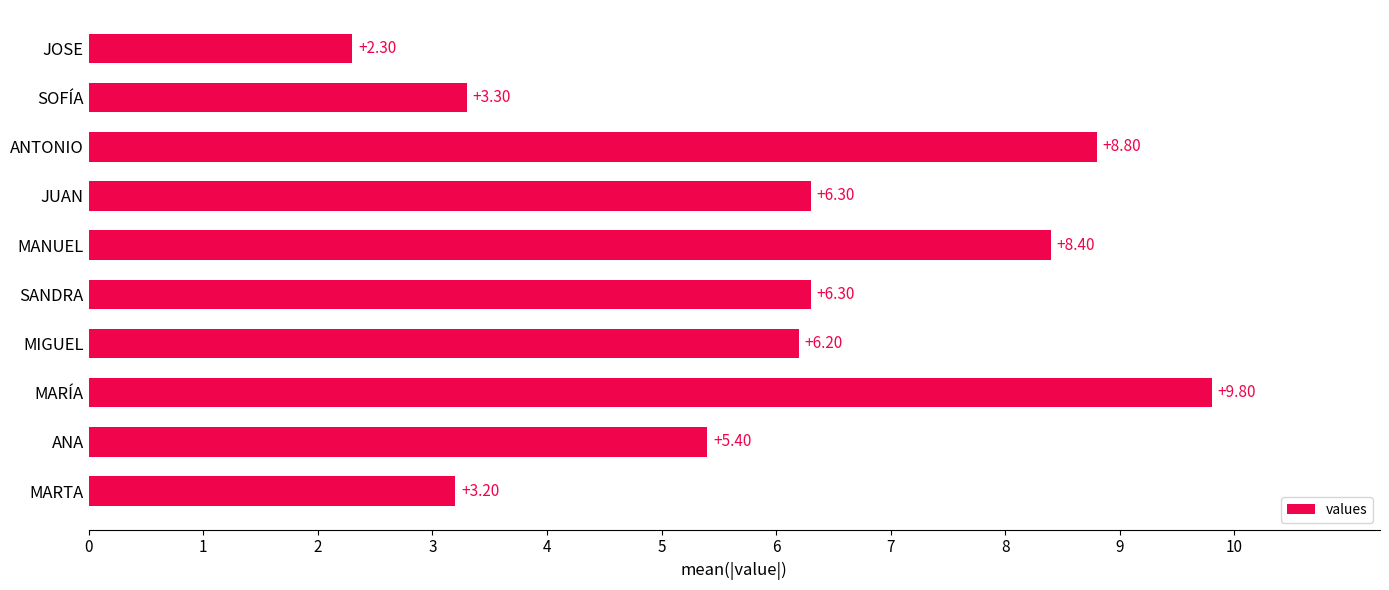

What is the difference between the second highest and second lowest values?

5.6